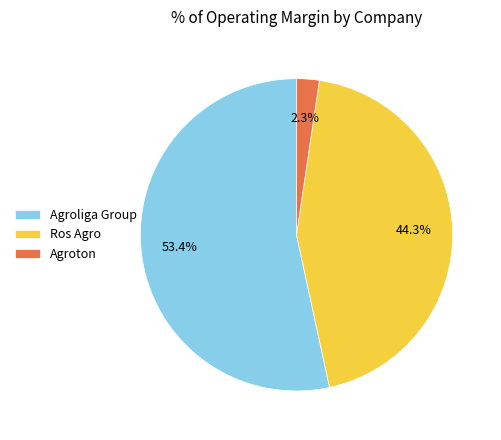

Which has a higher value, Agroliga Group or Agroton?

Agroliga Group